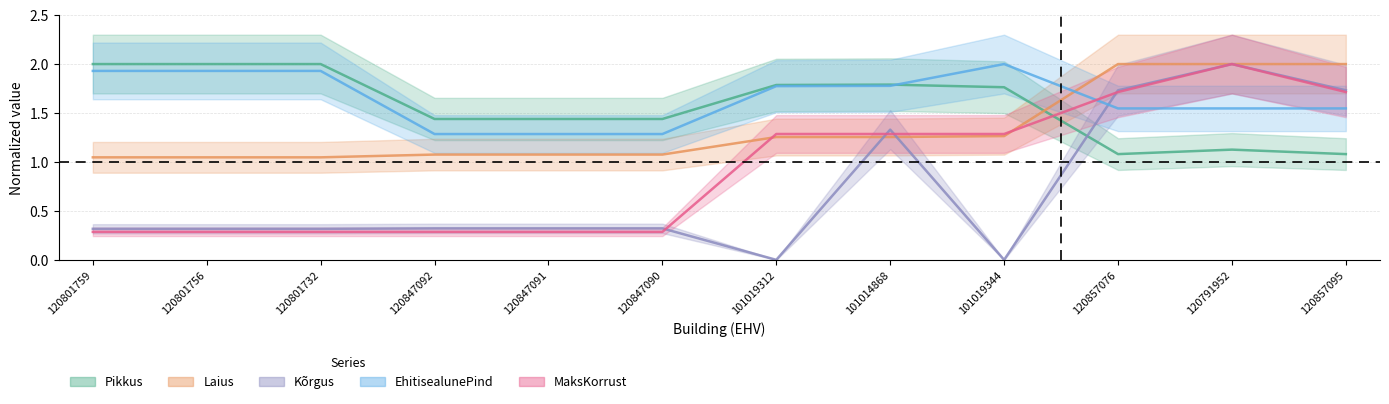

How many data points does each series have?

12